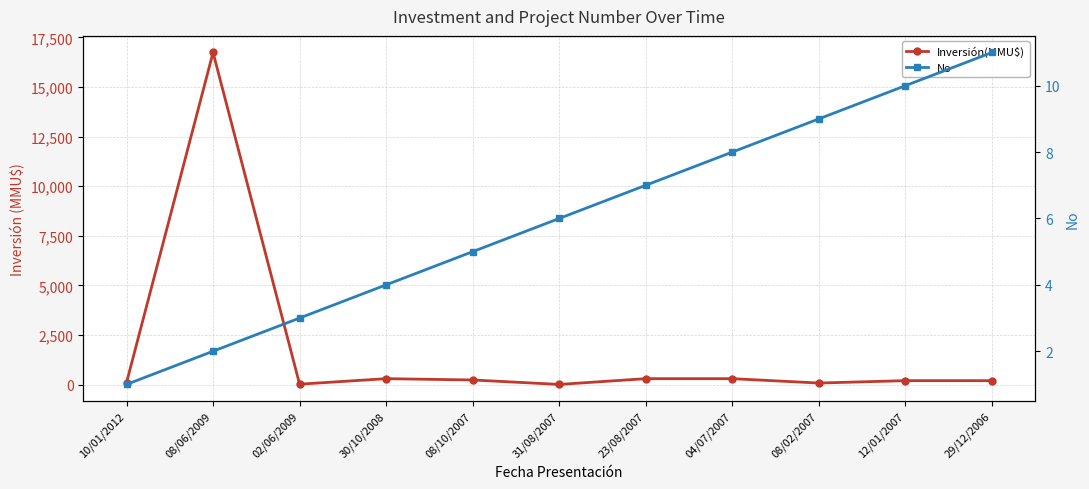

At how many categories does at least one series exceed 14756?

1